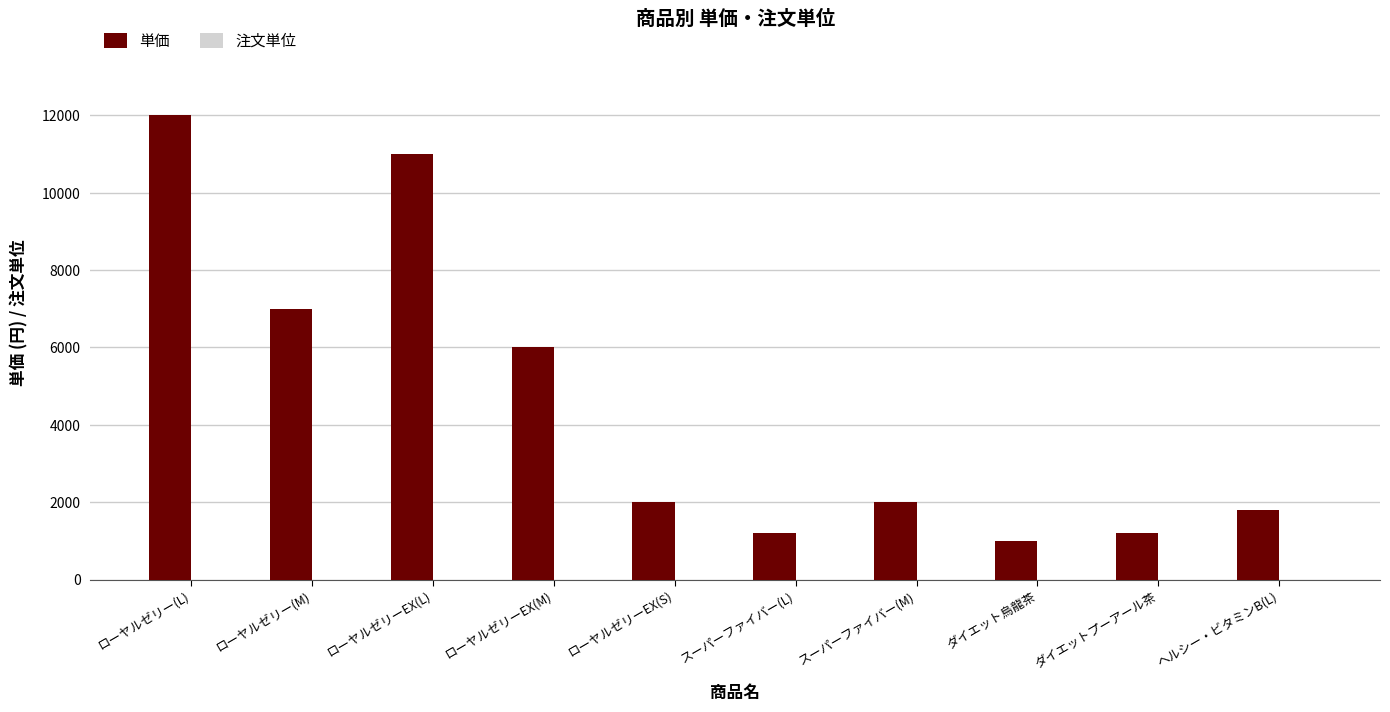

What is the highest value of the 単価 series?

12000